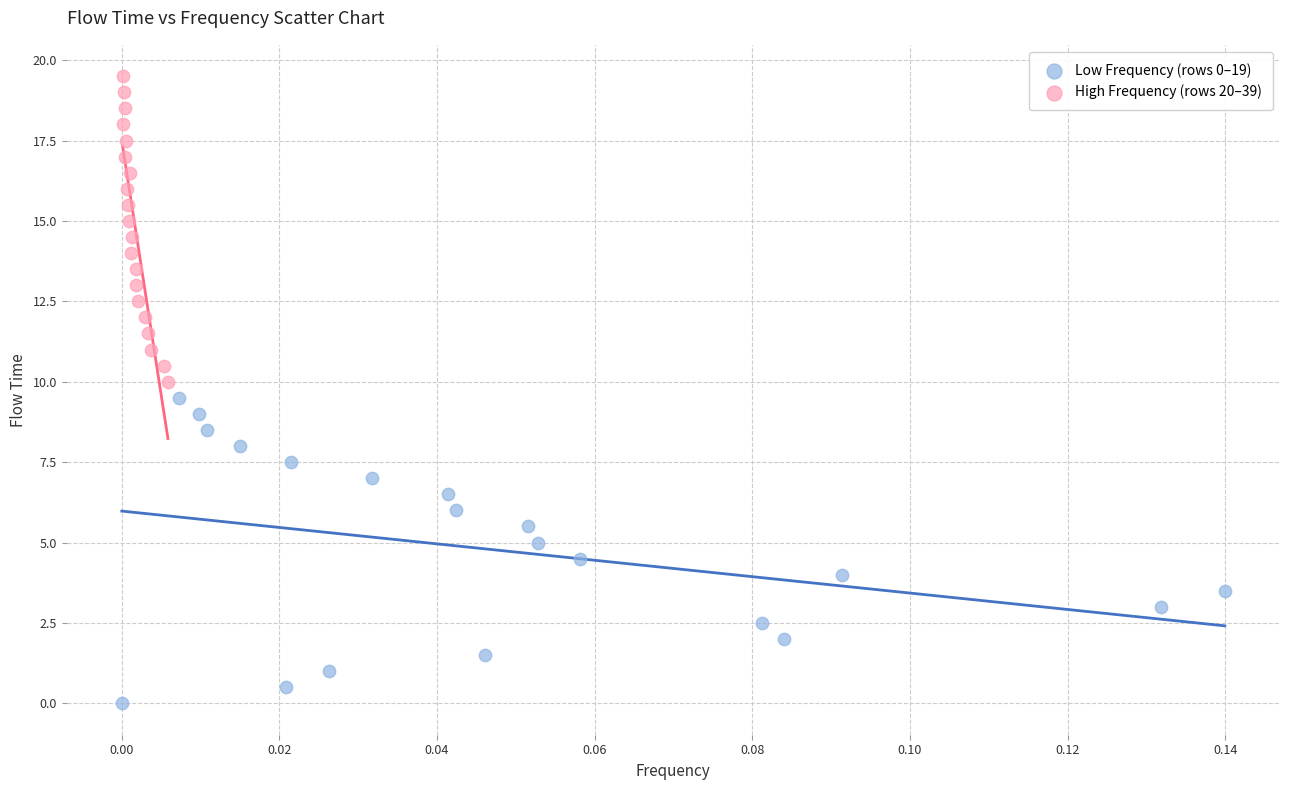

What are all the series names shown in the legend?

Low Frequency (rows 0–19), High Frequency (rows 20–39)